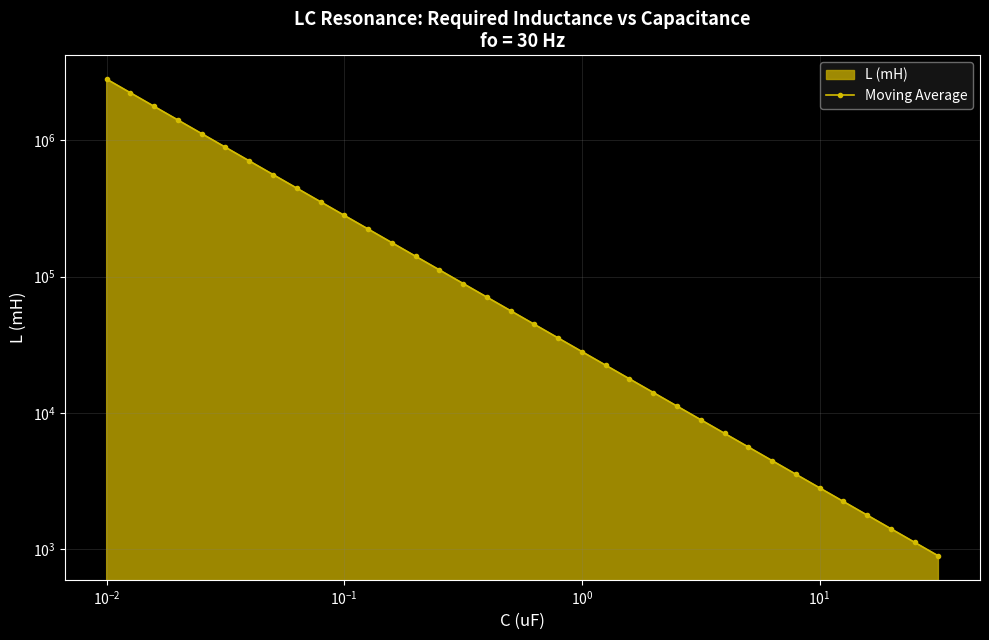

What is the sum of all values?

13680878.1